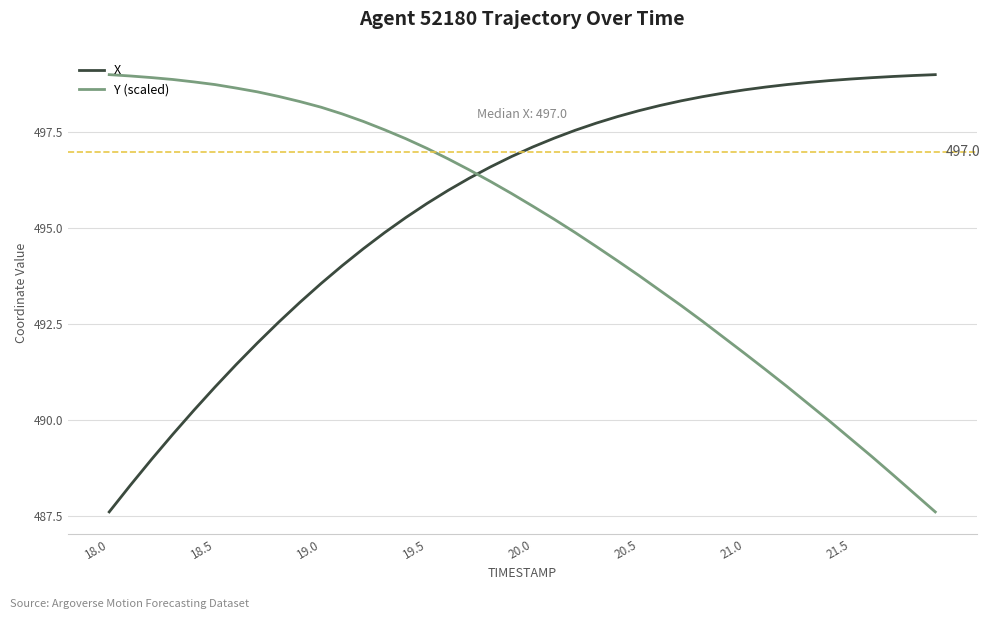

What is the difference between the maximum and minimum values in the X series?

11.4